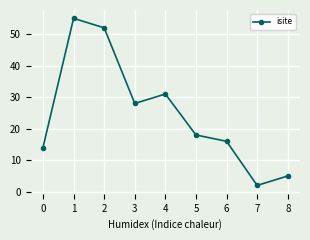

What is the minimum value shown in the chart?

2